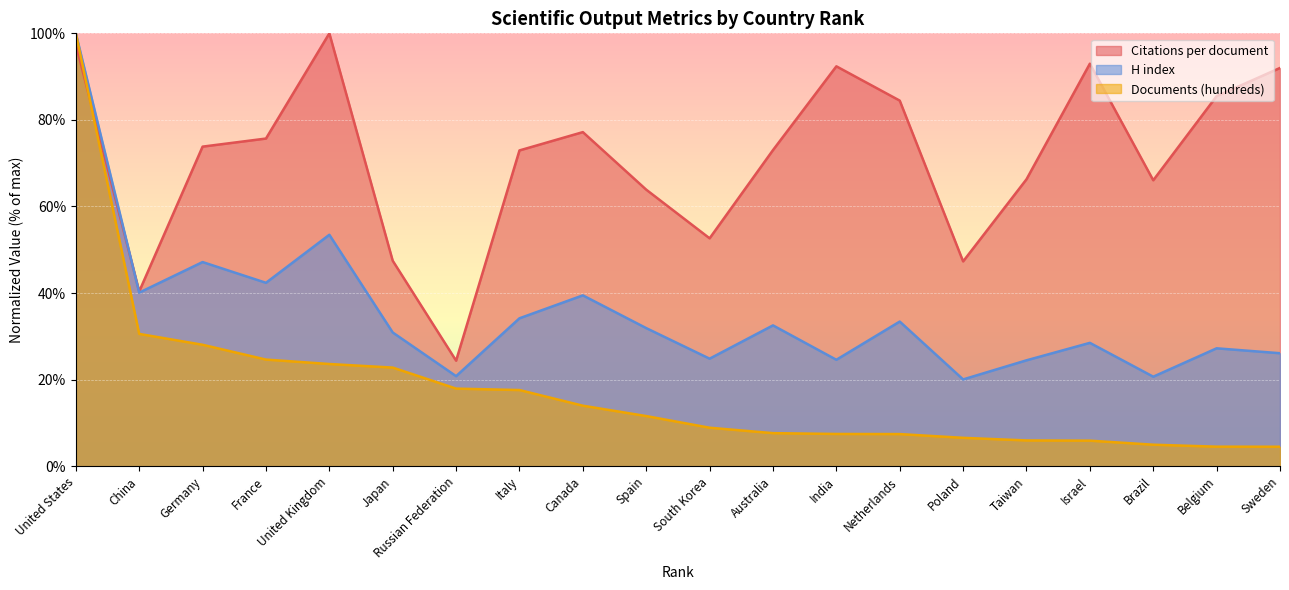

True or false: Citations per document has a value of 47.5 at Japan.

True